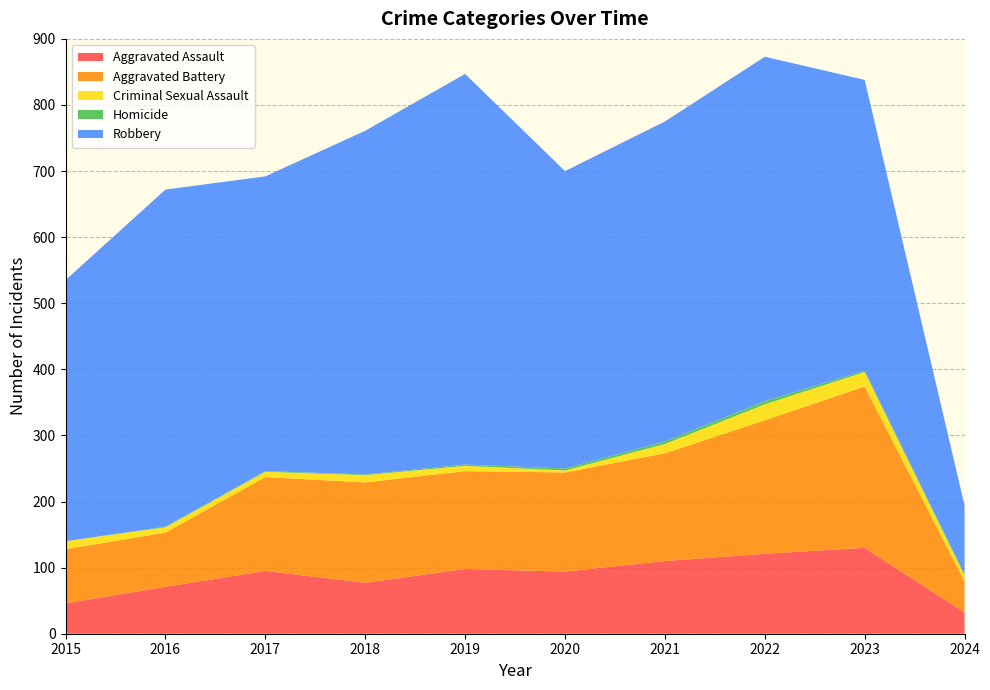

Reading left to right, what are all the values shown in this chart?

Aggravated Assault: 2015=46	2016=71	2017=95	2018=77	2019=98	2020=94	2021=110	2022=121	2023=130	2024=32
Aggravated Battery: 2015=82	2016=82	2017=142	2018=152	2019=148	2020=150	2021=163	2022=202	2023=244	2024=47
Criminal Sexual Assault: 2015=12	2016=8	2017=8	2018=11	2019=8	2020=3	2021=14	2022=24	2023=22	2024=9
Homicide: 2015=0	2016=1	2017=1	2018=1	2019=2	2020=3	2021=4	2022=5	2023=2	2024=2
Robbery: 2015=395	2016=510	2017=446	2018=520	2019=591	2020=450	2021=484	2022=521	2023=440	2024=104